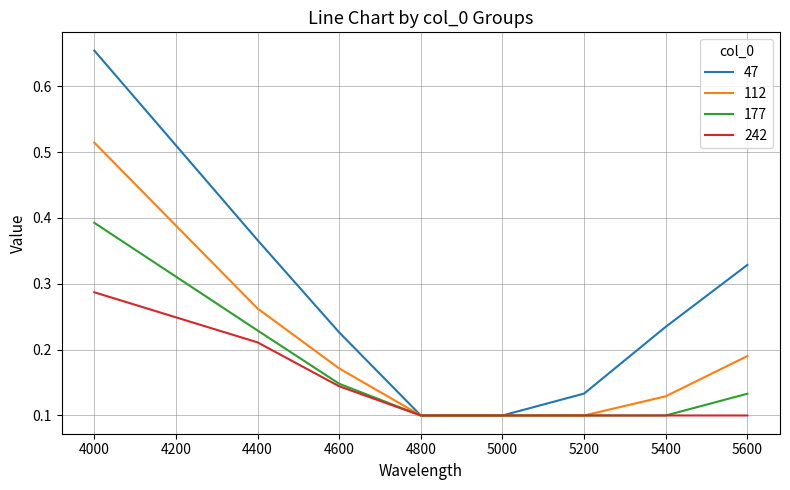

Which series has the largest total across all categories?

47